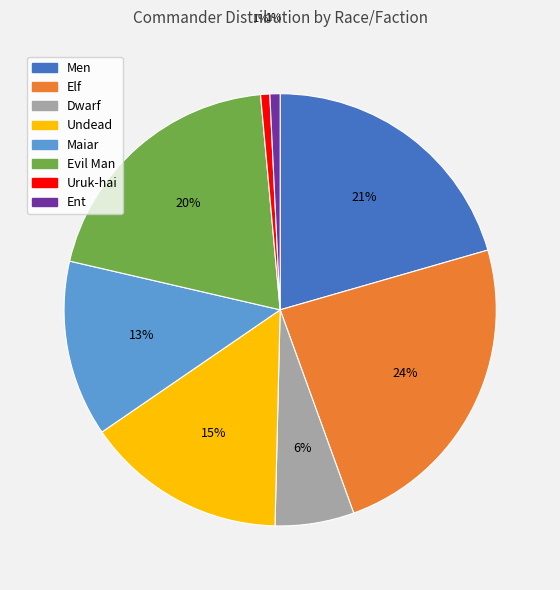

What percentage is the Men slice, to the nearest percent?

21%